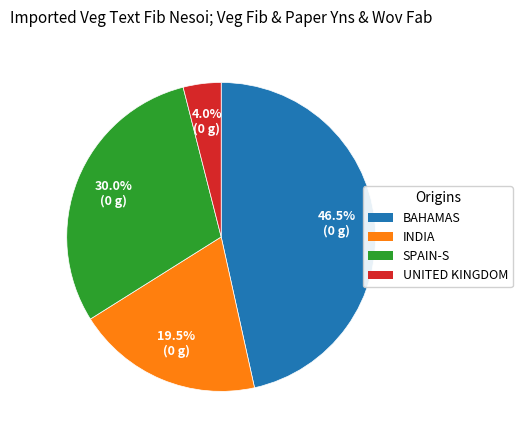

Approximately how many times larger is the value at SPAIN-S compared to BAHAMAS?

0.6